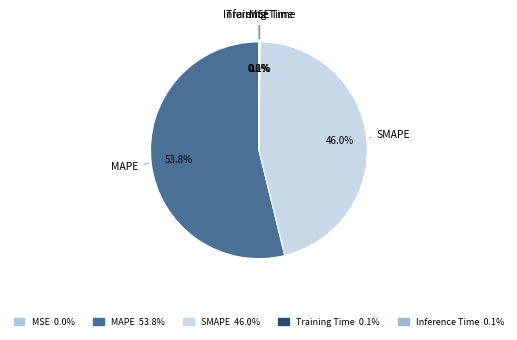

Is there a majority slice in this chart?

Yes